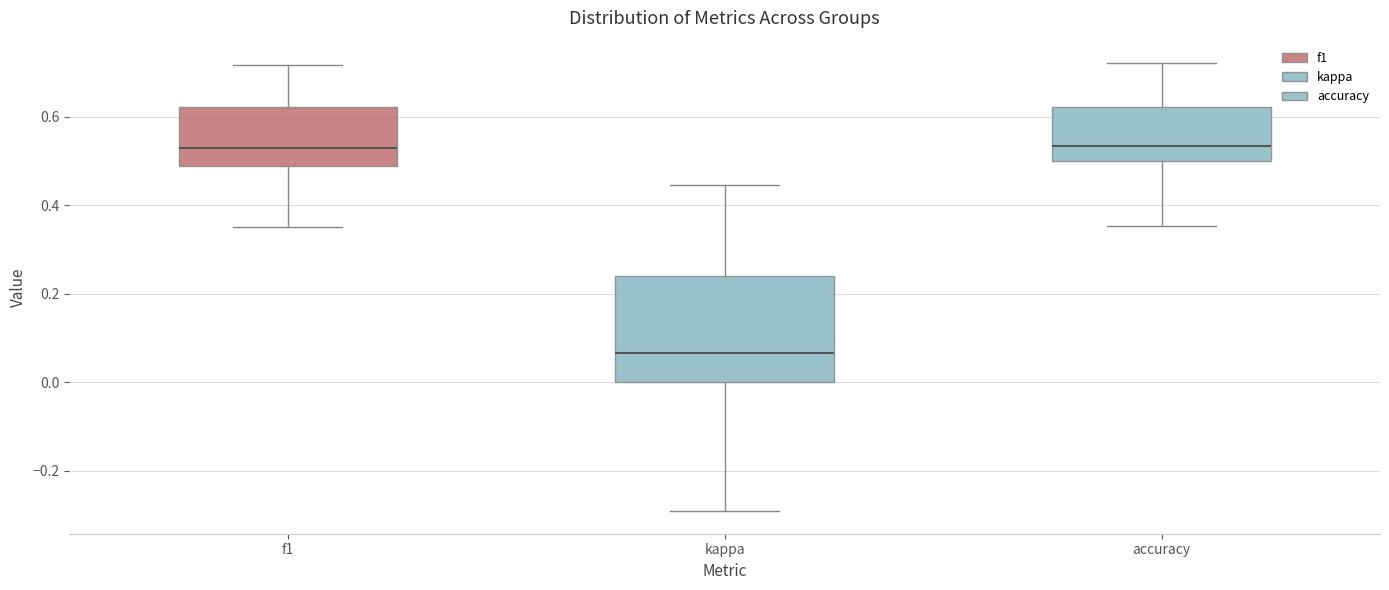

Reading left to right, read every box against the y-axis: the position of its median line, the range the box covers, and the ends of its whiskers. The values are not printed on the chart, so give them approximately, as read against the axis.

f1: median 0.52, box 0.48 to 0.62, whiskers 0.36 to 0.72
kappa: median 0.06, box 0.00 to 0.24, whiskers -0.30 to 0.44
accuracy: median 0.54, box 0.50 to 0.62, whiskers 0.36 to 0.72